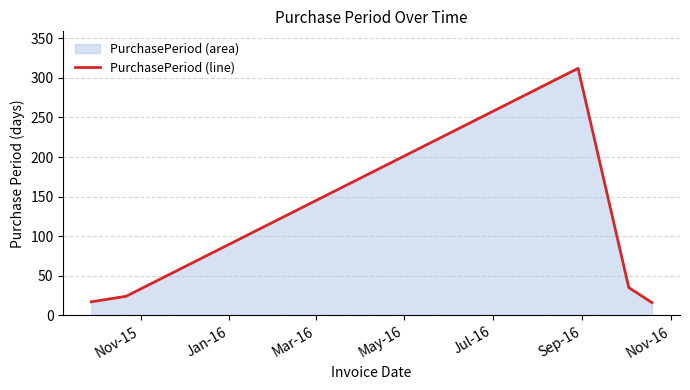

What is the greatest value displayed?

312